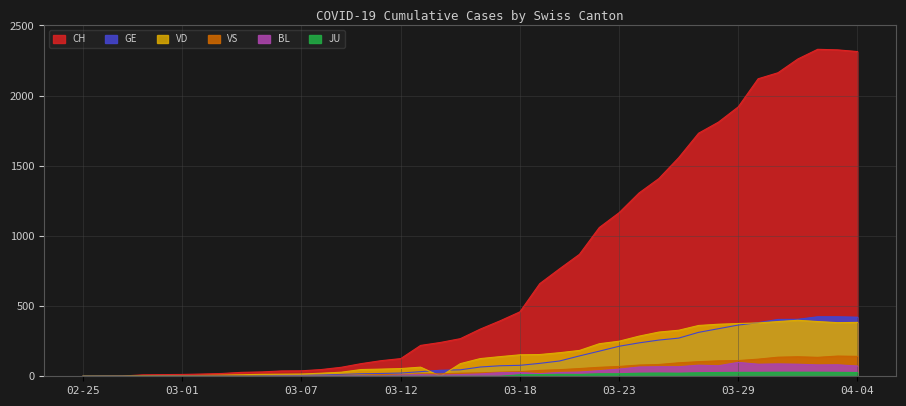

True or false: VD and JU intersect in this chart.

False